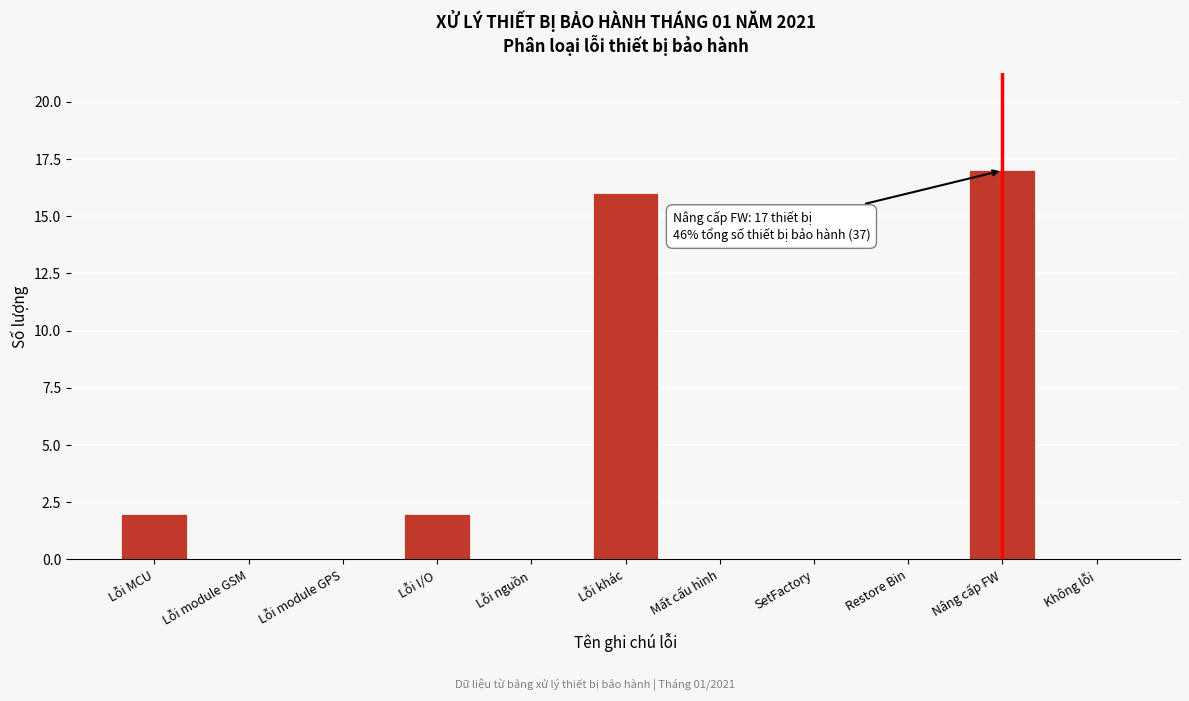

Reading left to right, what are all the values shown in this chart?

Lỗi MCU=2	Lỗi module GSM=0	Lỗi module GPS=0	Lỗi I/O=2	Lỗi nguồn=0	Lỗi khác=16	Mất cấu hình=0	SetFactory=0	Restore Bin=0	Nâng cấp FW=17	Không lỗi=0